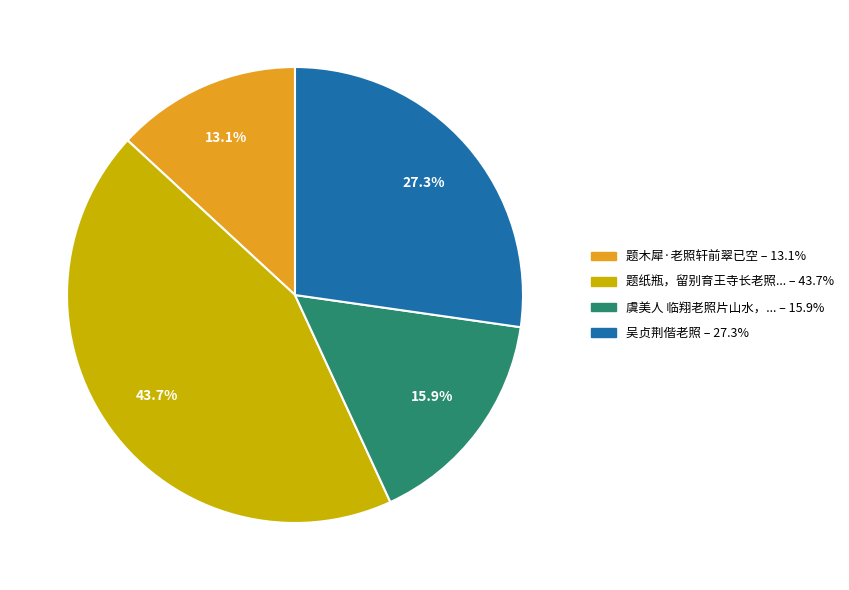

To the nearest percent, what is the difference between the largest and smallest slice percentages?

31%